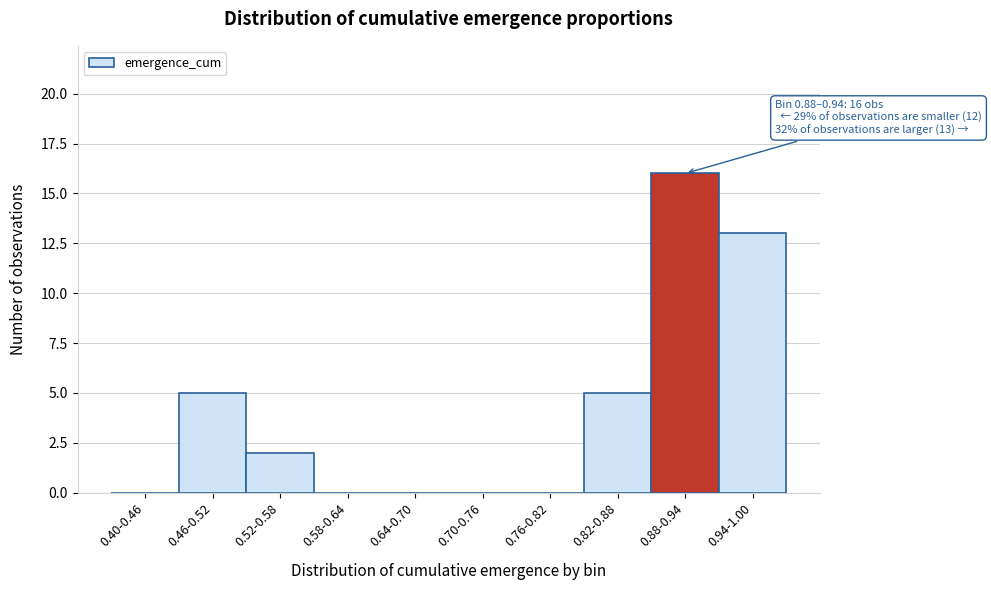

Reading left to right, extract all data points from this chart.

0.40-0.46=0	0.46-0.52=5	0.52-0.58=2	0.58-0.64=0	0.64-0.70=0	0.70-0.76=0	0.76-0.82=0	0.82-0.88=5	0.88-0.94=16	0.94-1.00=13